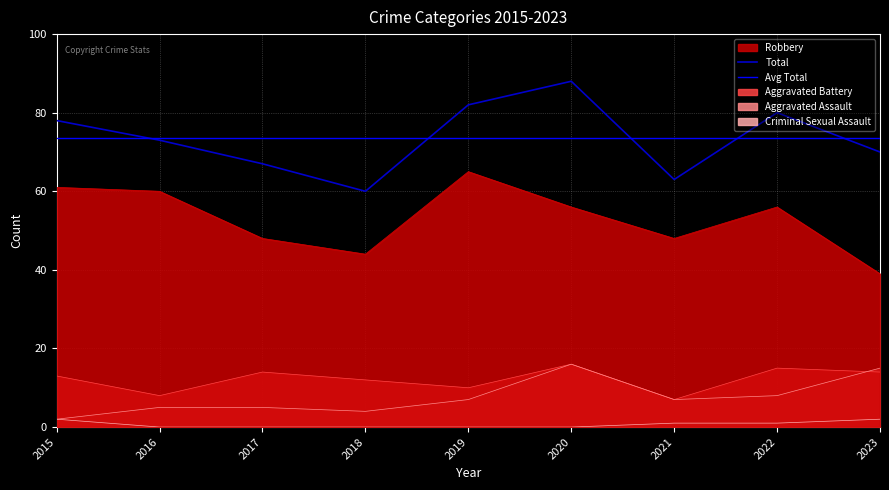

Where is Aggravated Battery nearest to the value 11?

2018